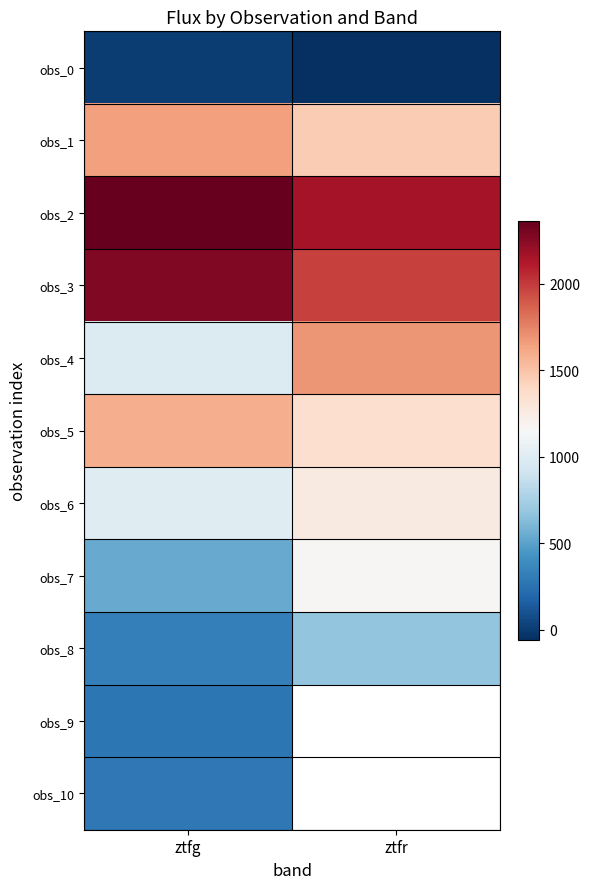

At which category is the sum across all series the highest?

ztfg